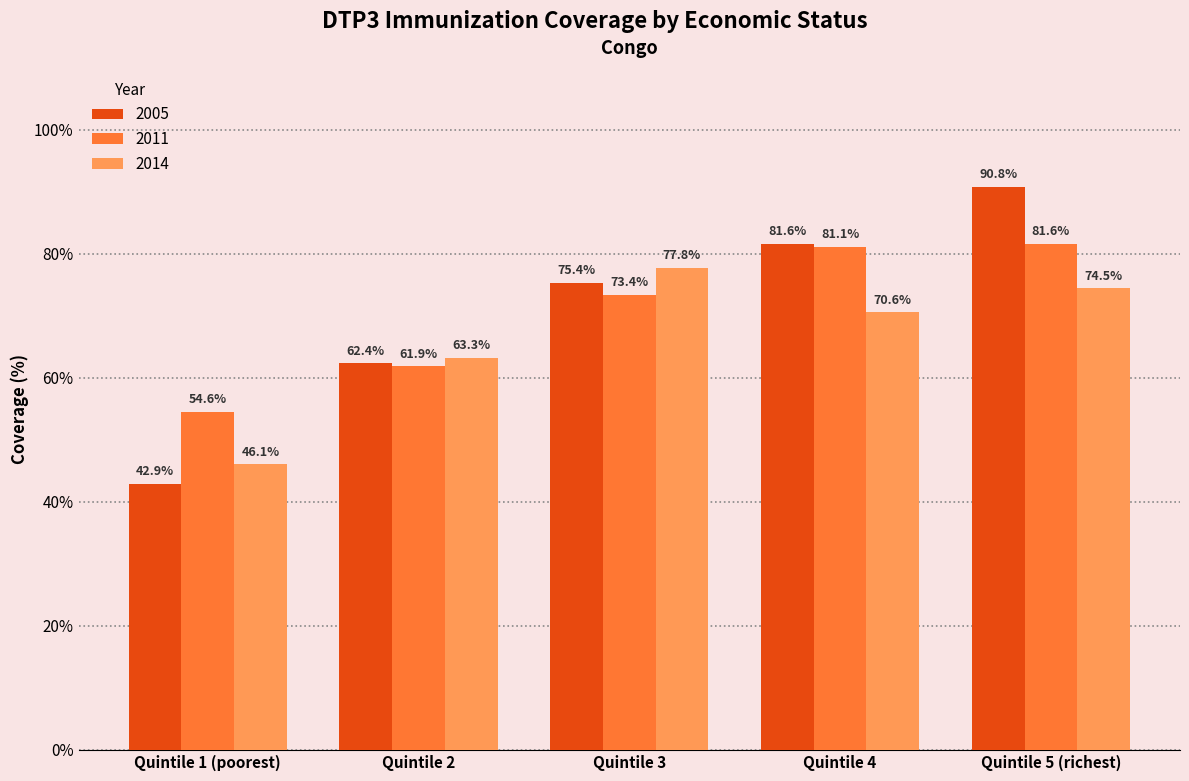

Which series has the largest total across all categories?

2005